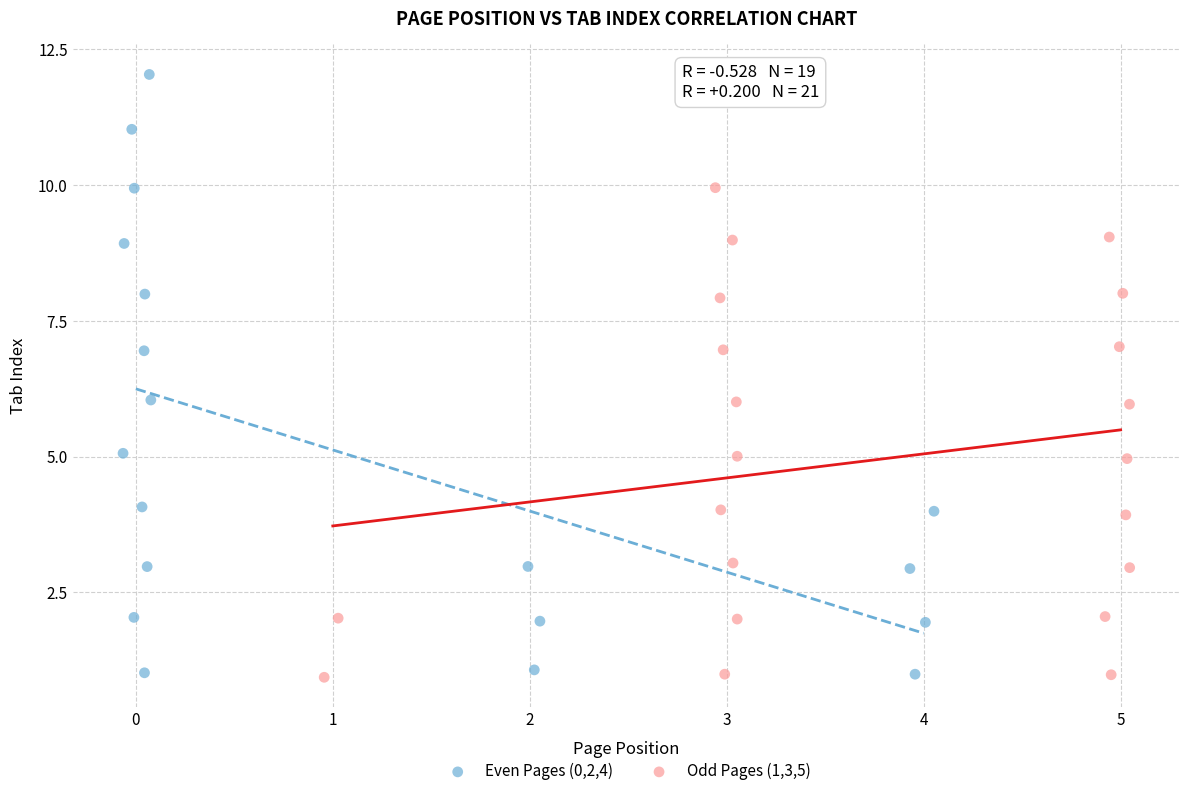

What are all the series names shown in the legend?

Even Pages (0,2,4), Odd Pages (1,3,5)